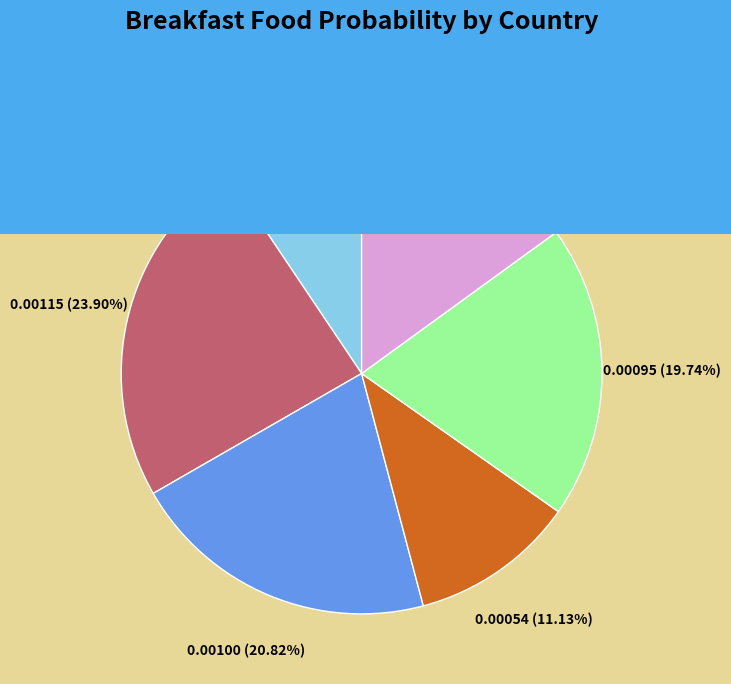

How many segments does this pie chart have?

6